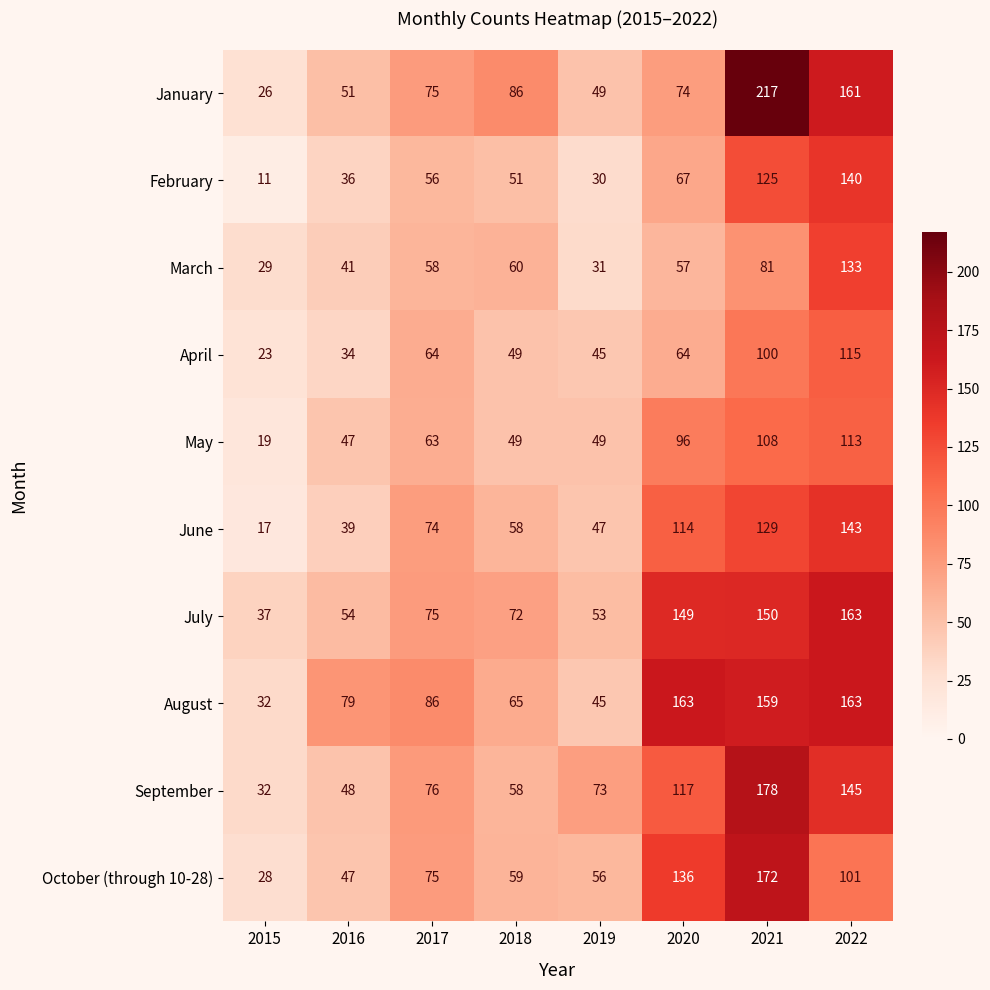

The September series shows 26 at 2019. True or false?

False